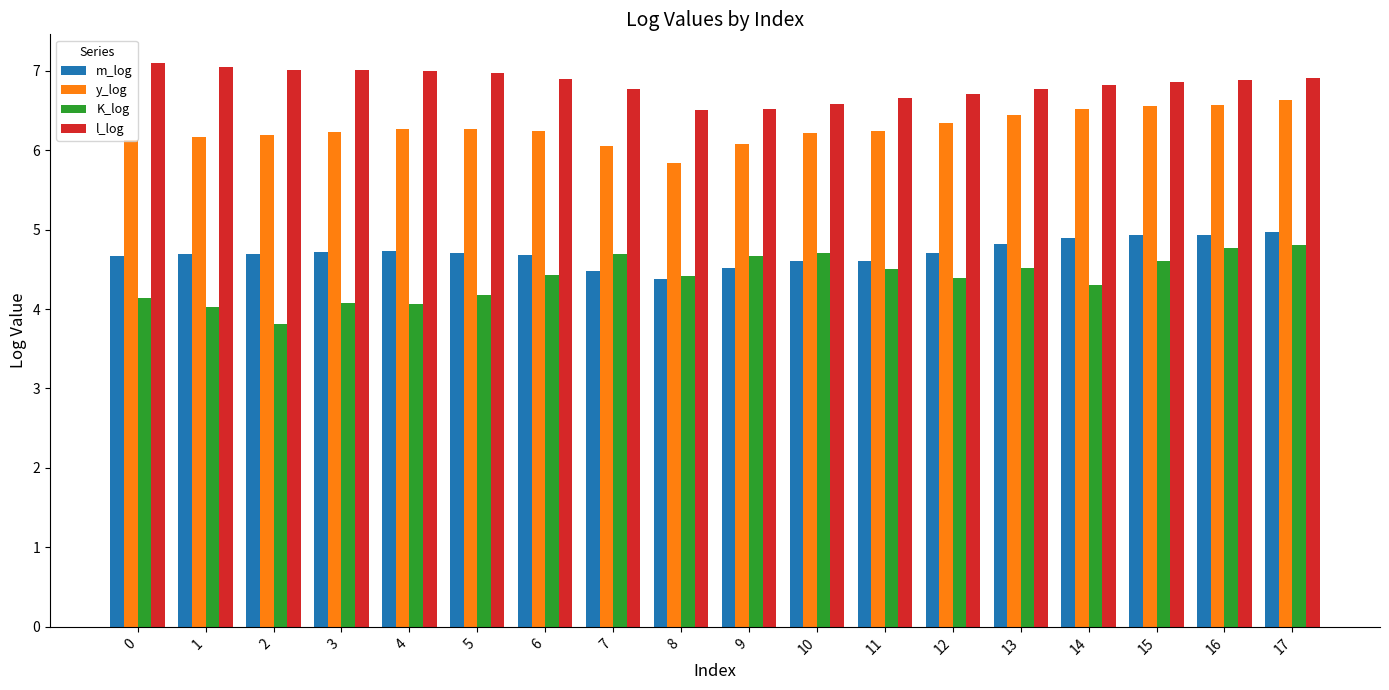

At how many categories does at least one series exceed 4?

18